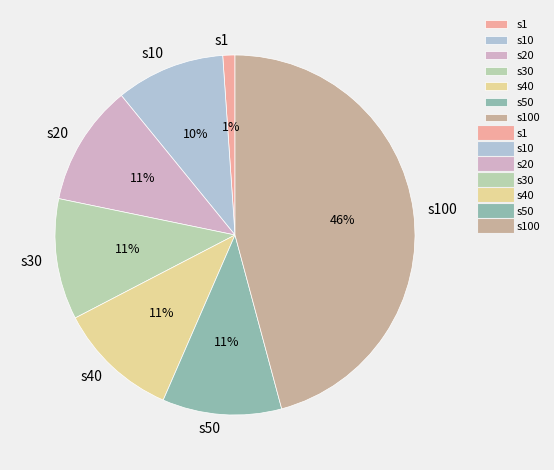

How many slices are in this pie chart?

7